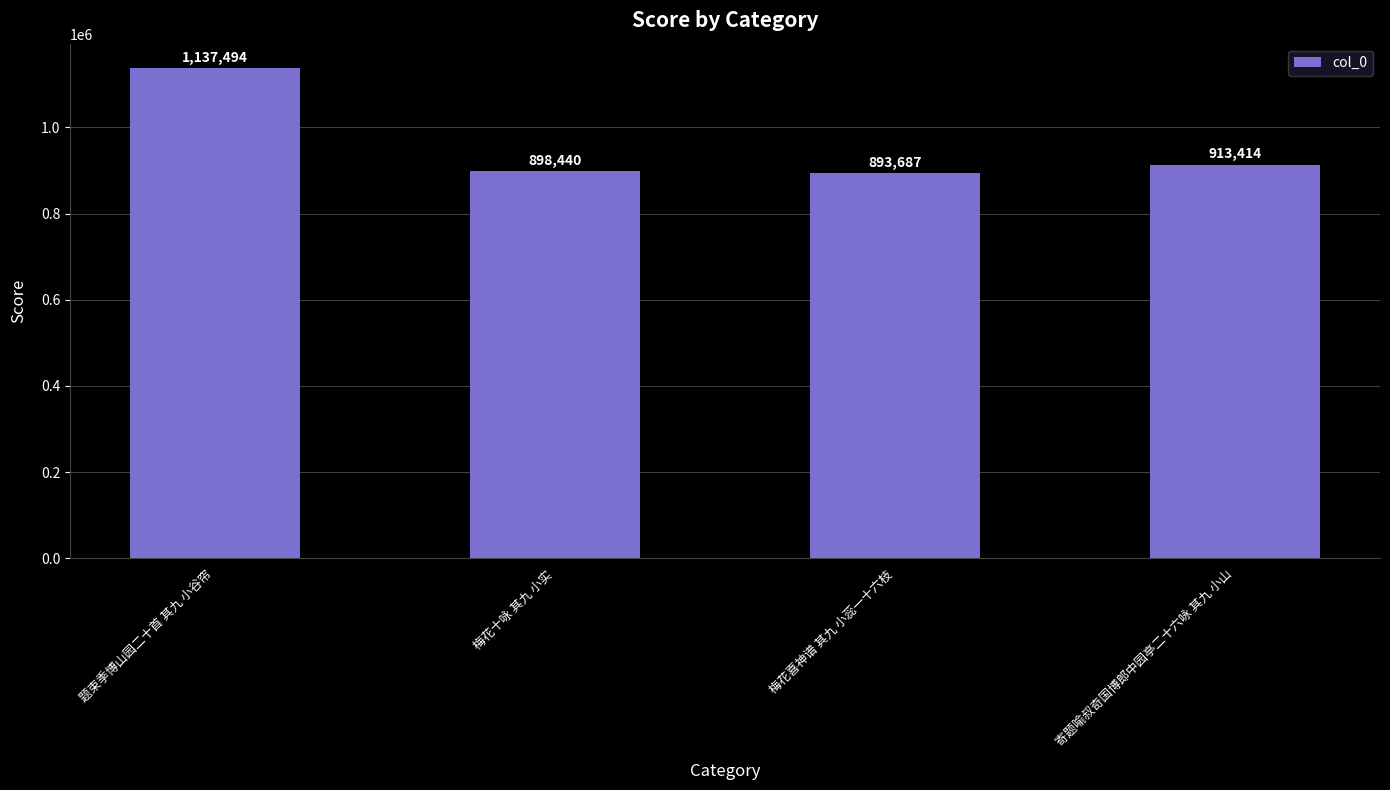

What is the maximum value shown in the chart?

1137494